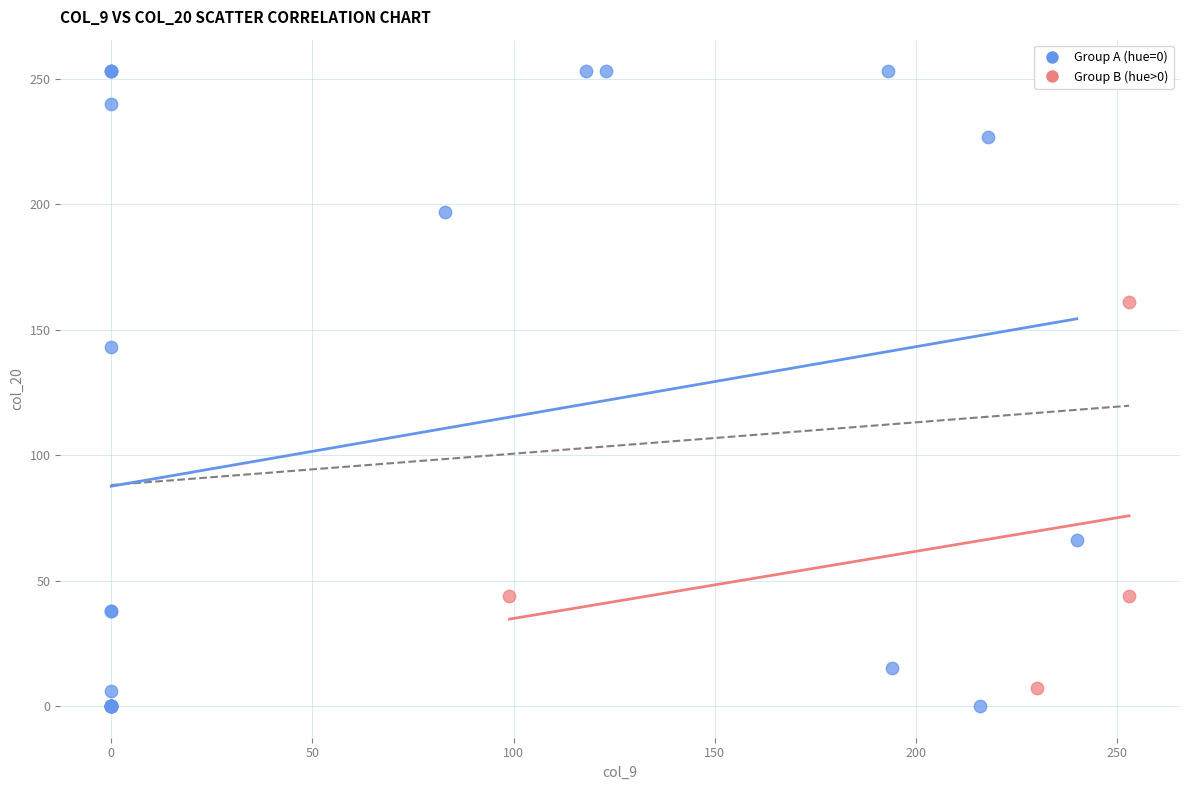

Which series reaches the maximum Y coordinate?

Group A (hue=0)